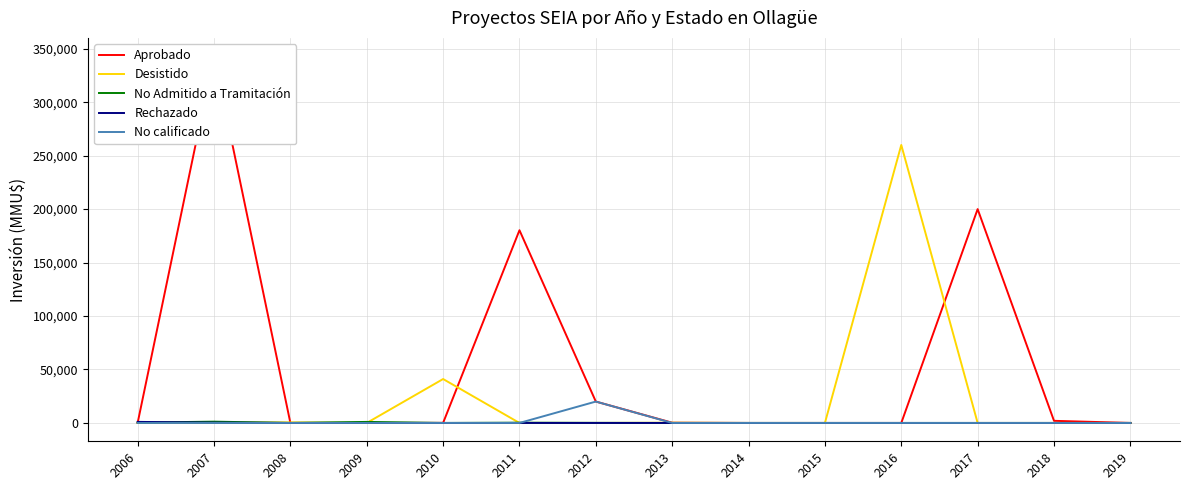

What is the total value across all series at 2006?

1476.0